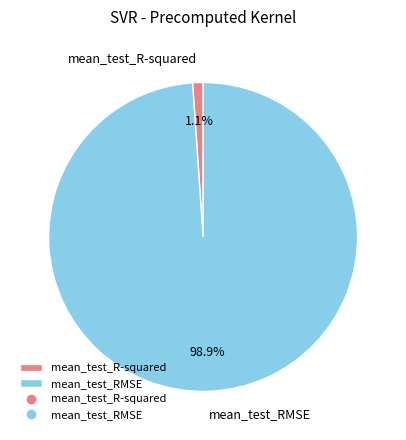

Is it true that mean_test_RMSE is 99% of the pie?

True